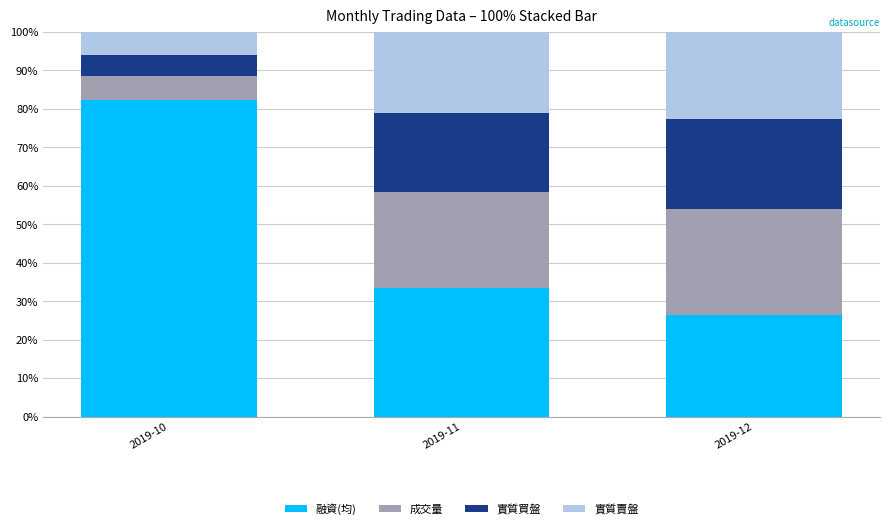

List the labels in order of 融資(均) value, largest first.

2019-10, 2019-11, 2019-12